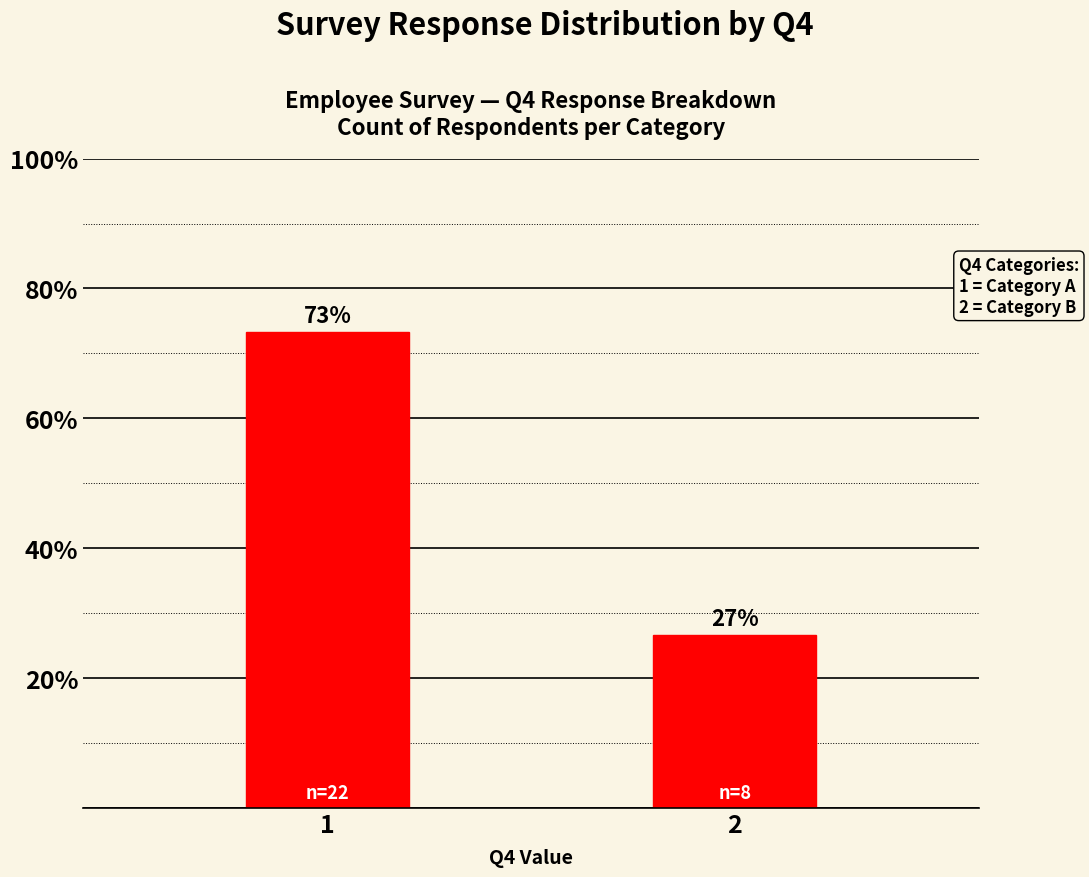

Where does the data first go above 73?

1